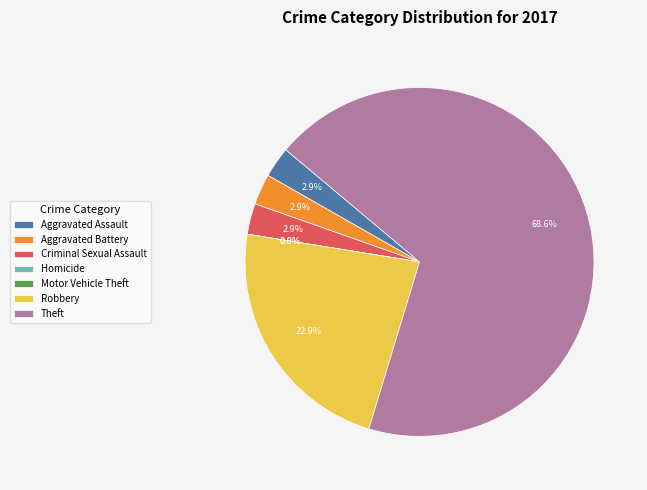

What is the majority slice?

Theft